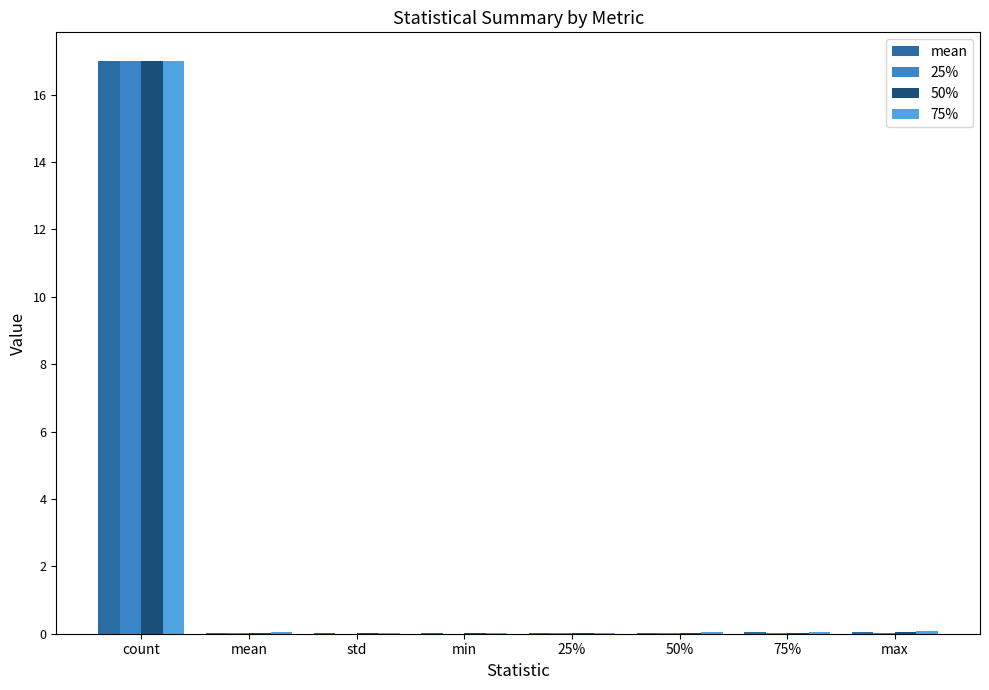

The 50% series shows 17.0 at count. True or false?

True